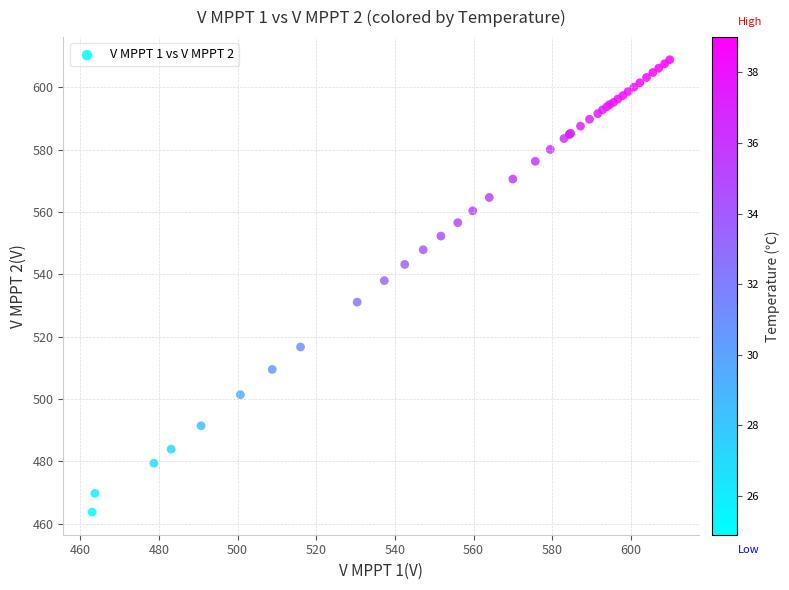

What Y value in the scatter plot is closest to 536?

538.0